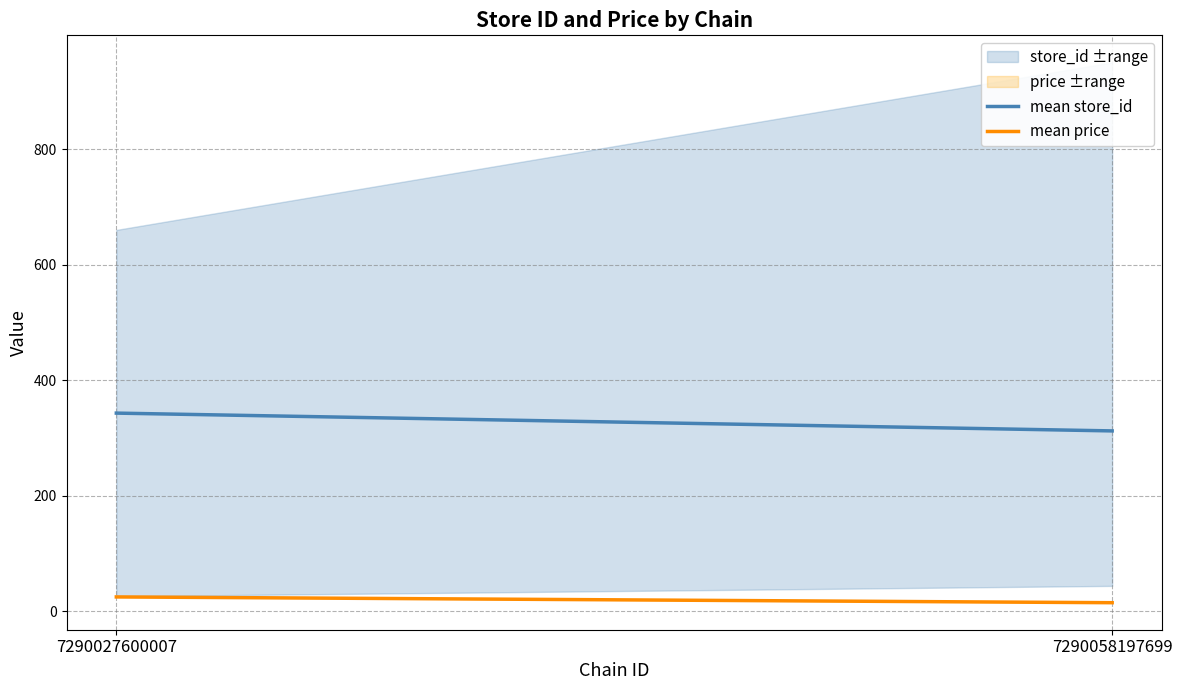

What is the difference between the mean price values at 7290058197699 and 7290027600007?

10.0